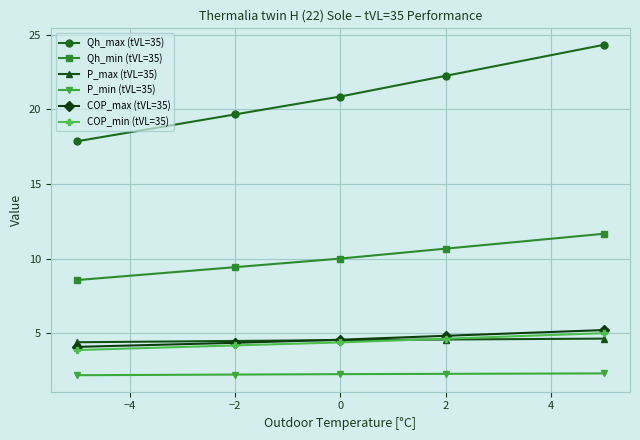

At how many categories does at least one series exceed 19?

4